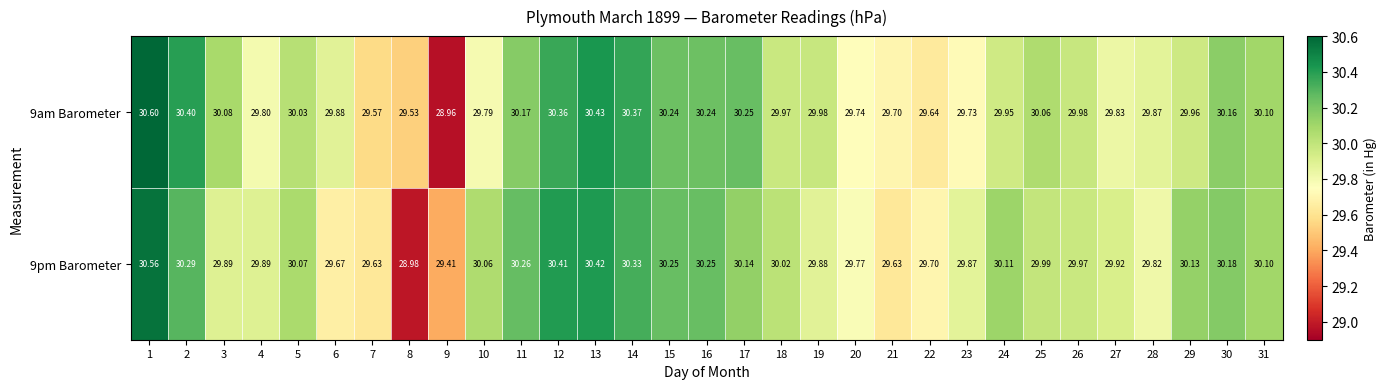

Is the value of 9am Barometer at 25 greater than the value of 9pm Barometer at 1?

No